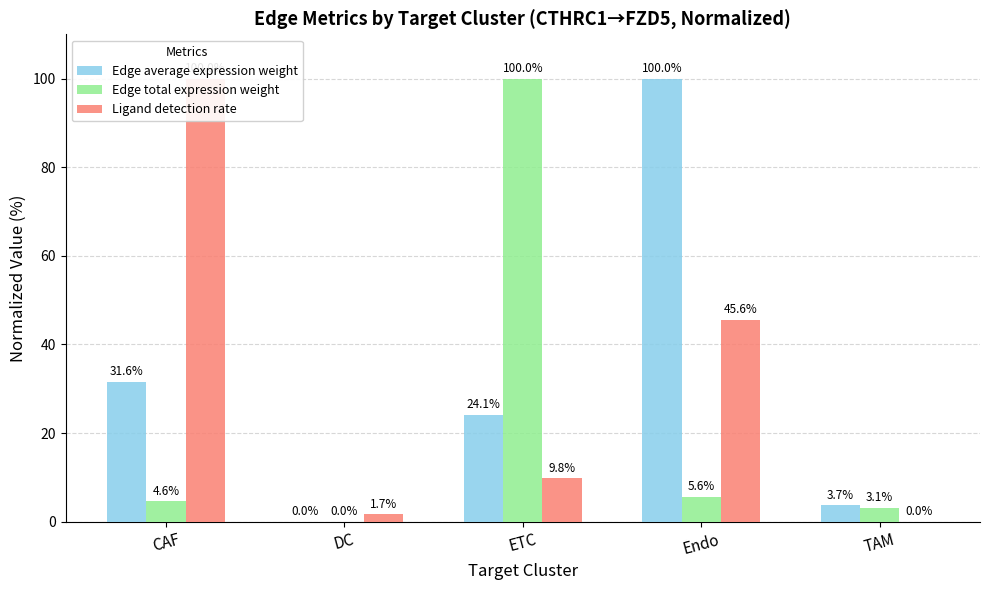

Which series has the largest range (max minus min)?

Edge average expression weight